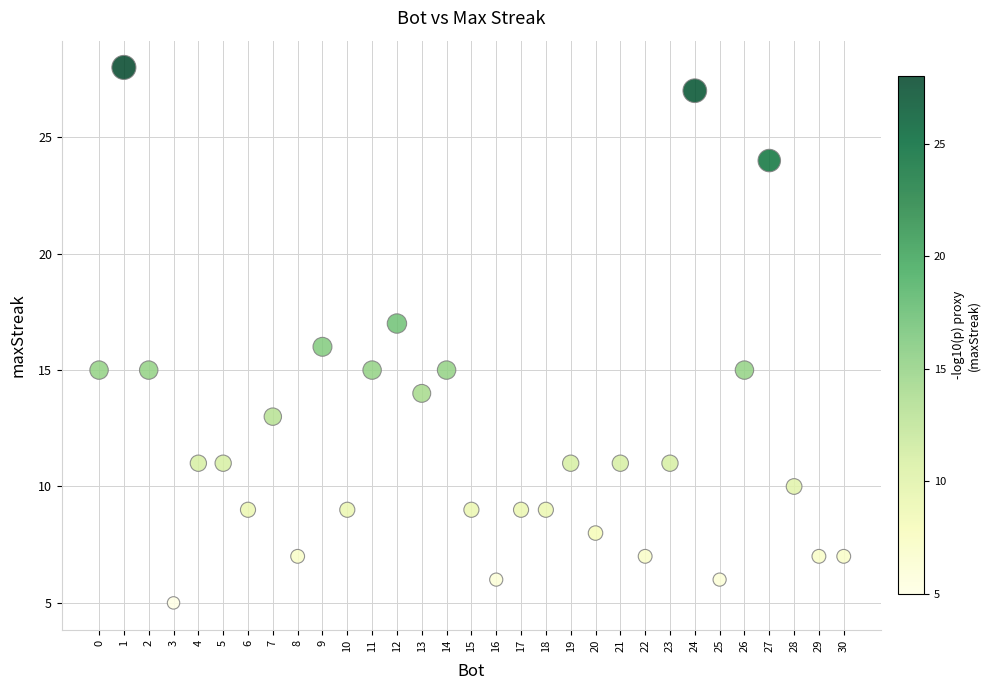

What is the range of Y values (max minus min)?

23